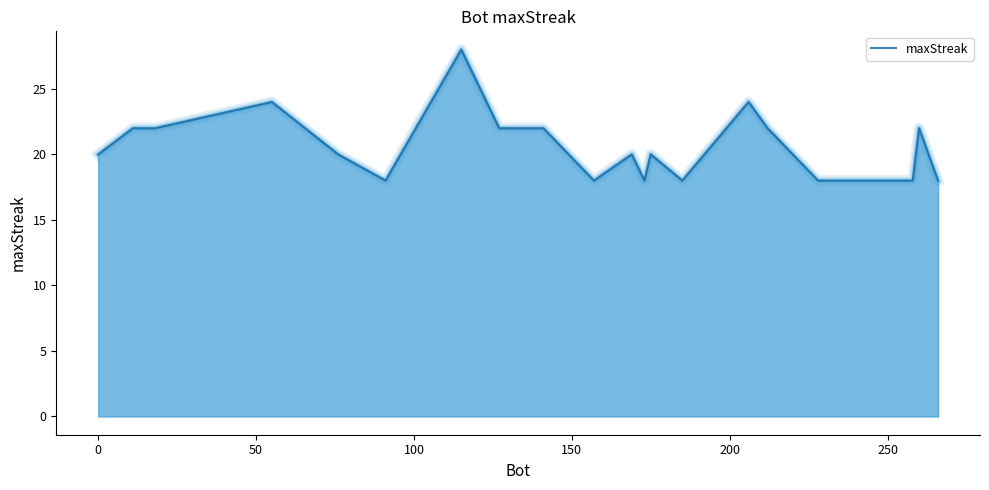

What is the smallest value displayed?

18